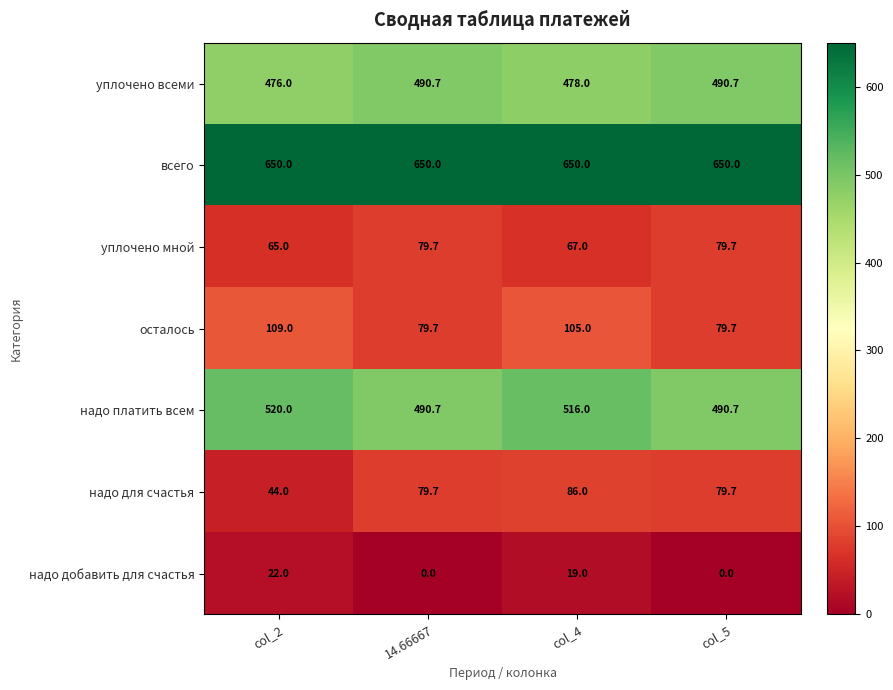

At col_4, list the series in order from largest to smallest.

всего, надо платить всем, уплочено всеми, осталось, надо для счастья, уплочено мной, надо добавить для счастья